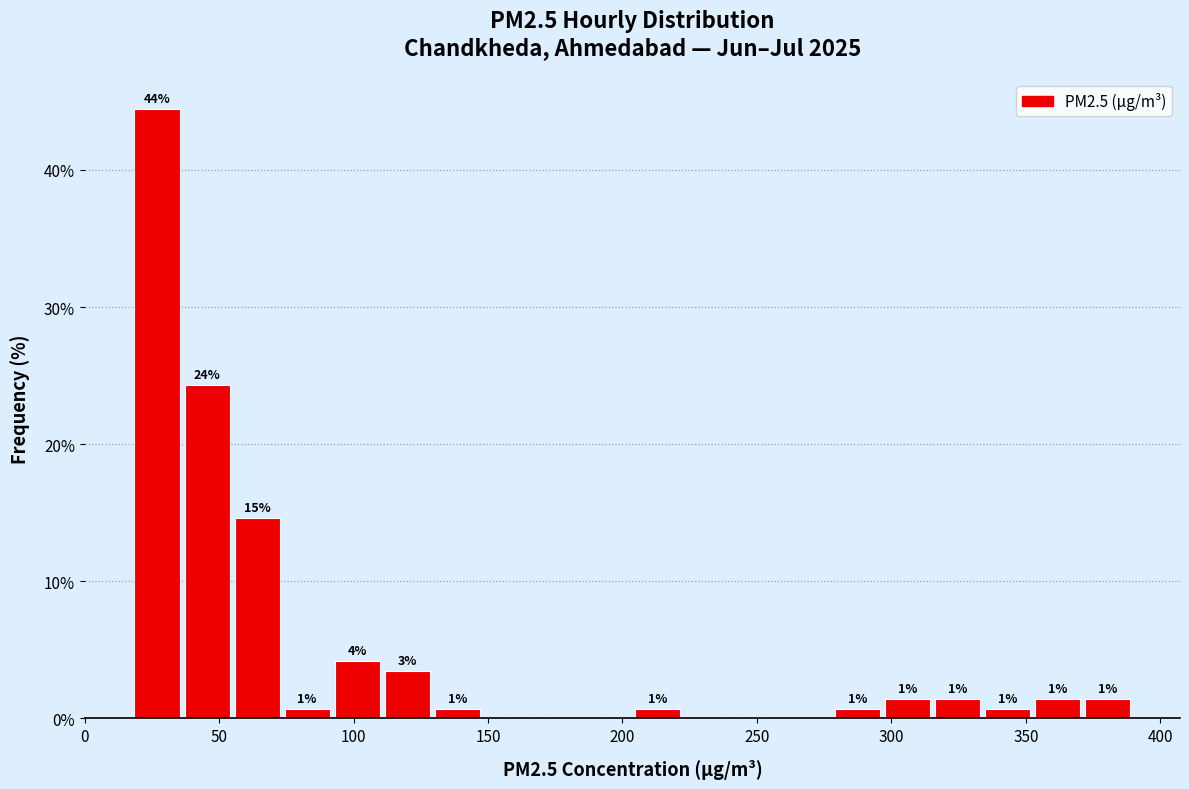

Around what value on the x-axis is the tallest bar? Give the approximate position of its centre, as read against the axis.

25